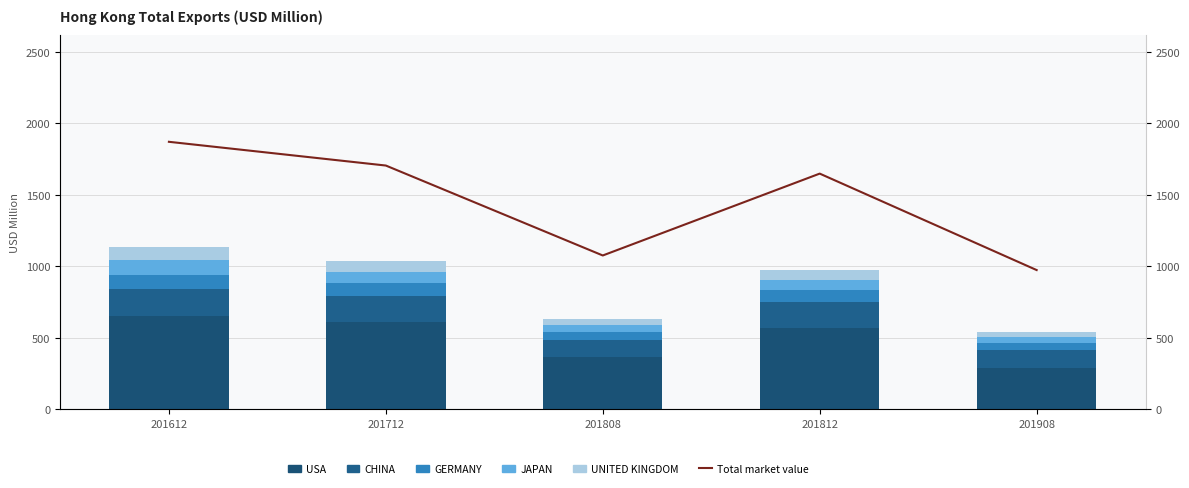

What is the average value of the Total market value series?

1454.9